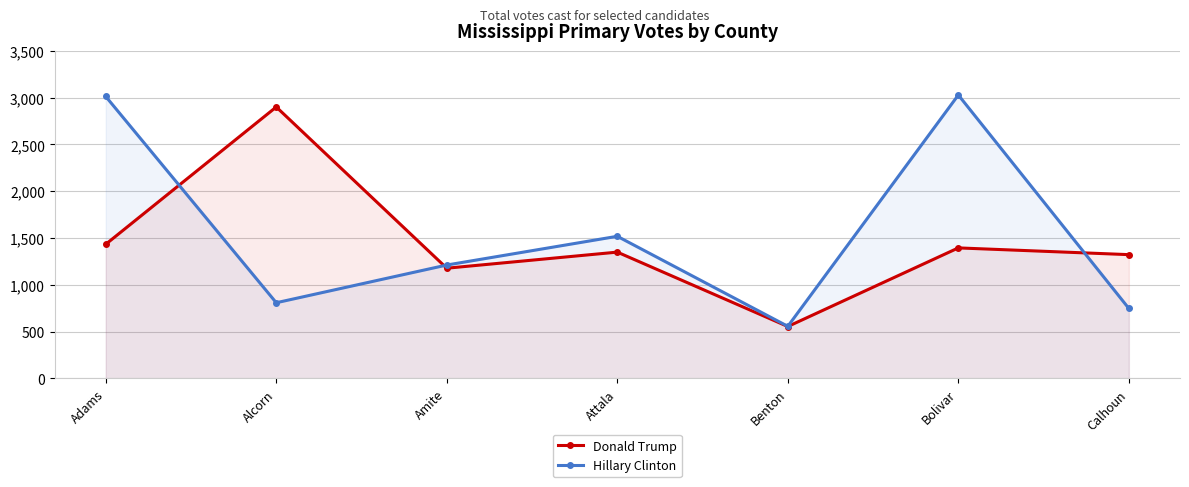

How many series are shown in this chart?

2